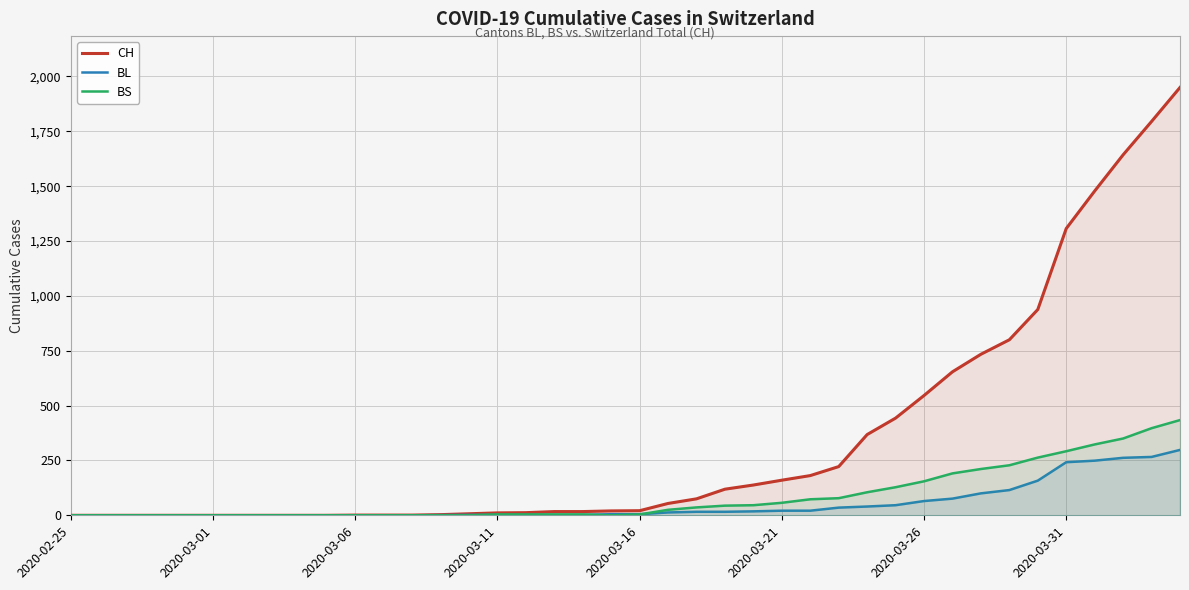

Is it true that CH equals -944 at 2020-03-26?

False